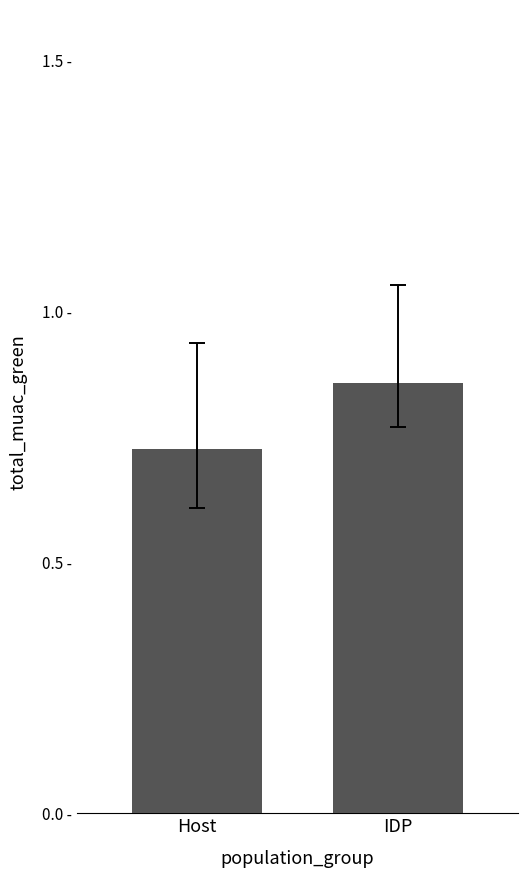

What value does the data have at Host?

0.7